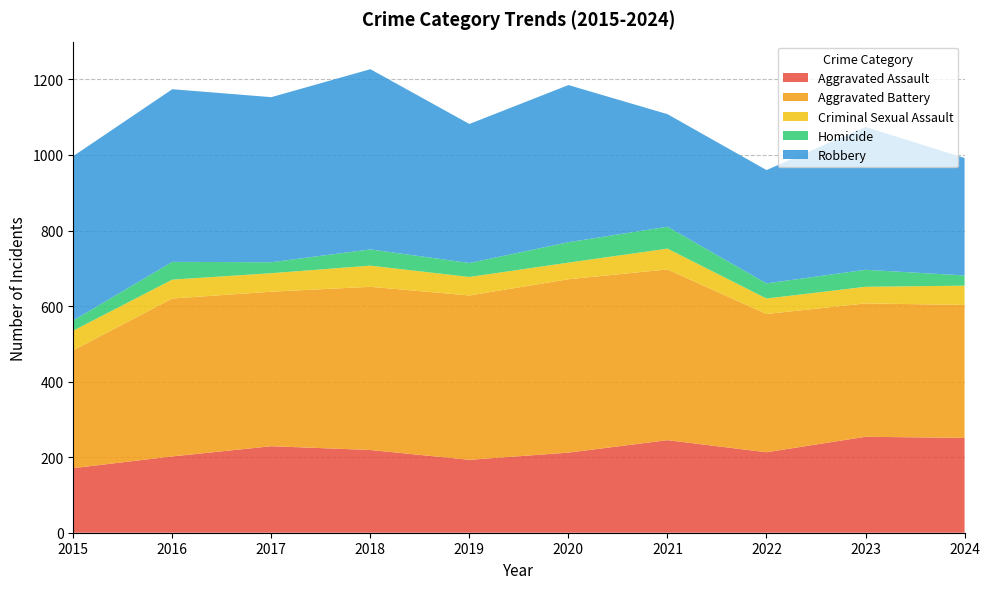

Reading left to right, what are all the values shown in this chart?

Aggravated Assault: 2015=171	2016=202	2017=229	2018=219	2019=193	2020=212	2021=245	2022=213	2023=254	2024=251
Aggravated Battery: 2015=312	2016=418	2017=409	2018=432	2019=435	2020=459	2021=452	2022=366	2023=353	2024=352
Criminal Sexual Assault: 2015=52	2016=50	2017=49	2018=56	2019=49	2020=44	2021=55	2022=41	2023=44	2024=51
Homicide: 2015=27	2016=47	2017=29	2018=43	2019=37	2020=54	2021=58	2022=40	2023=45	2024=27
Robbery: 2015=435	2016=457	2017=437	2018=477	2019=368	2020=416	2021=298	2022=300	2023=378	2024=311